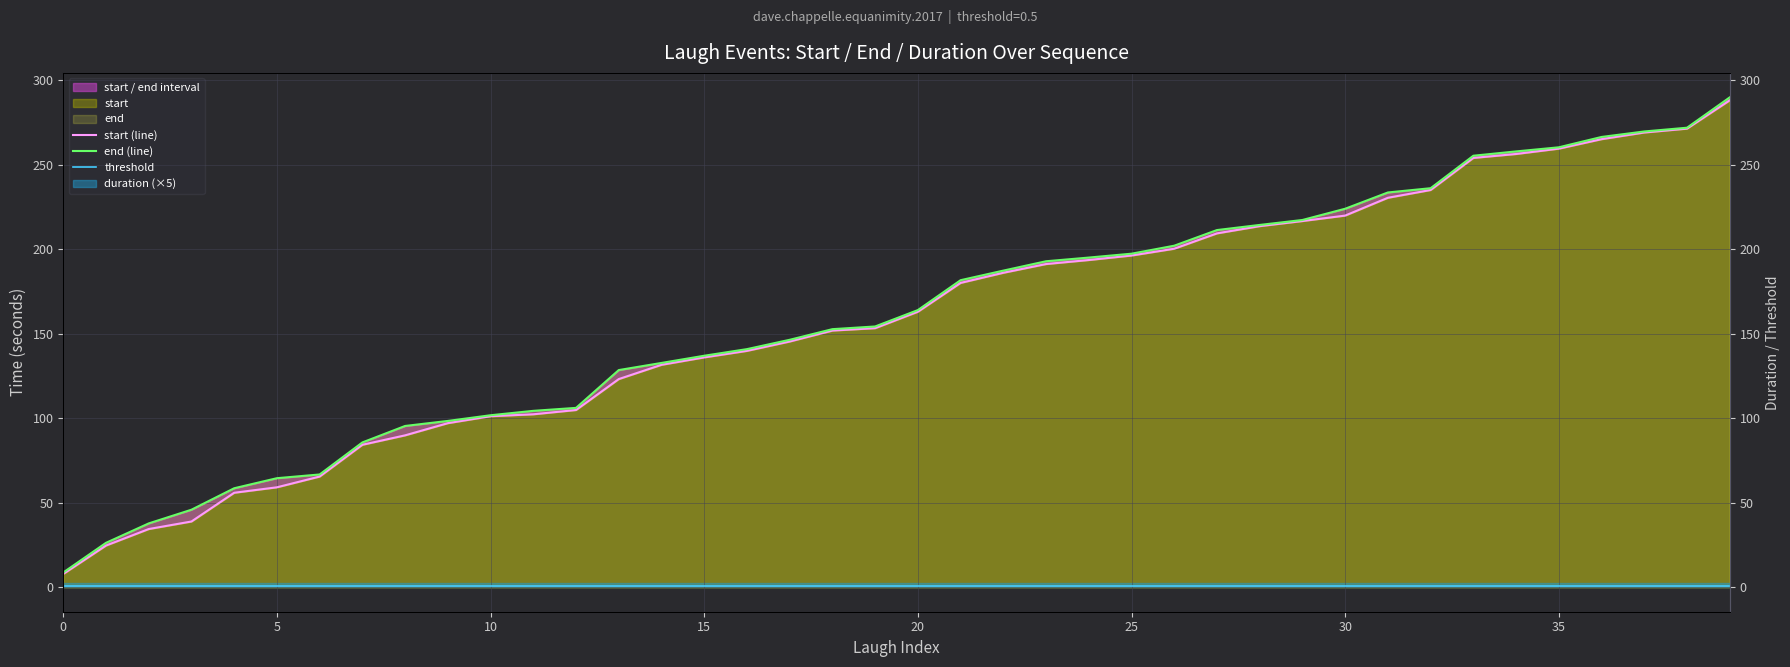

What value does the start (line) series have at 19?

153.2